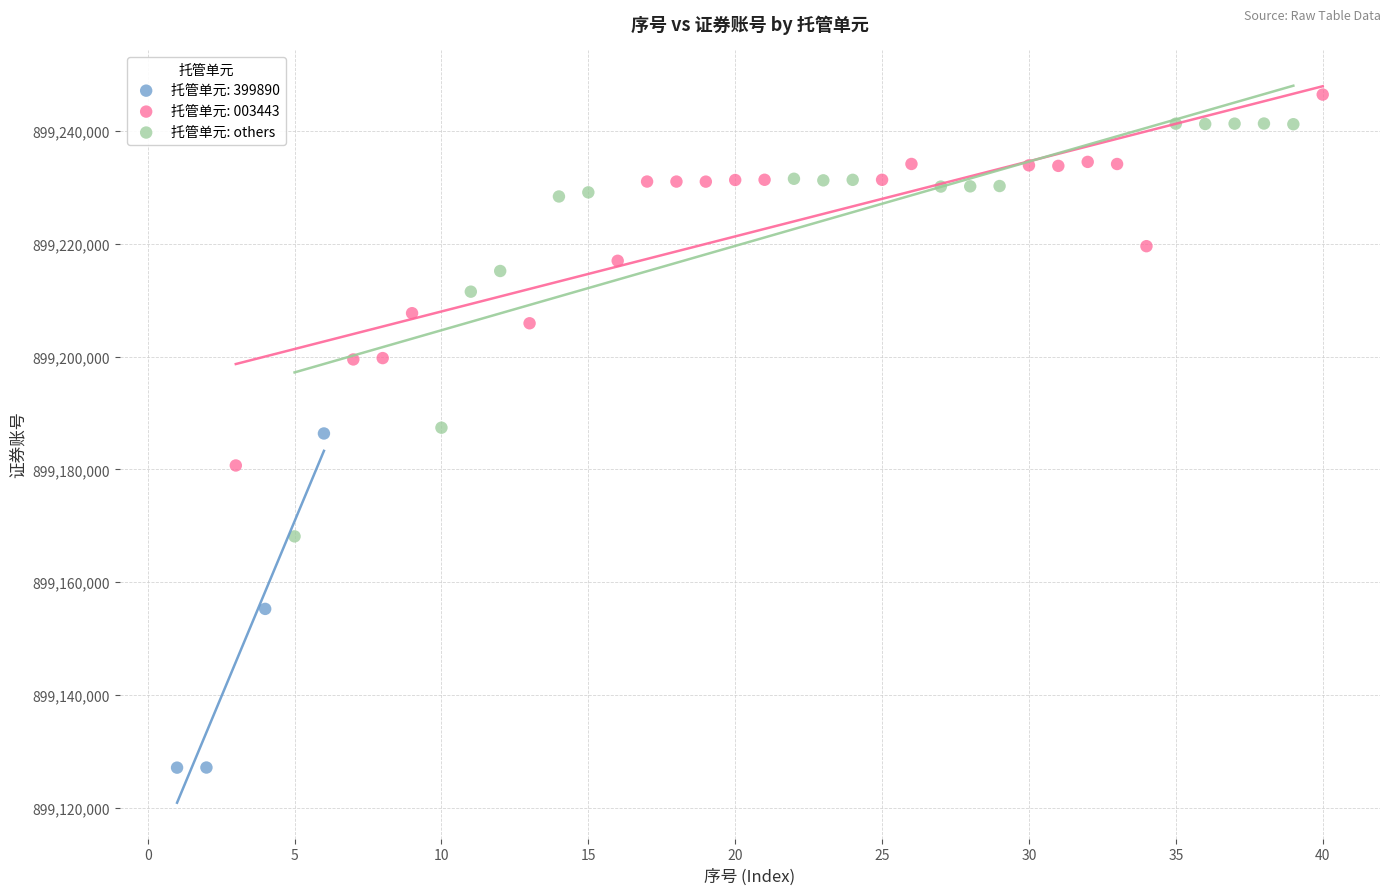

Which series has the widest spread of Y values?

托管单元: others